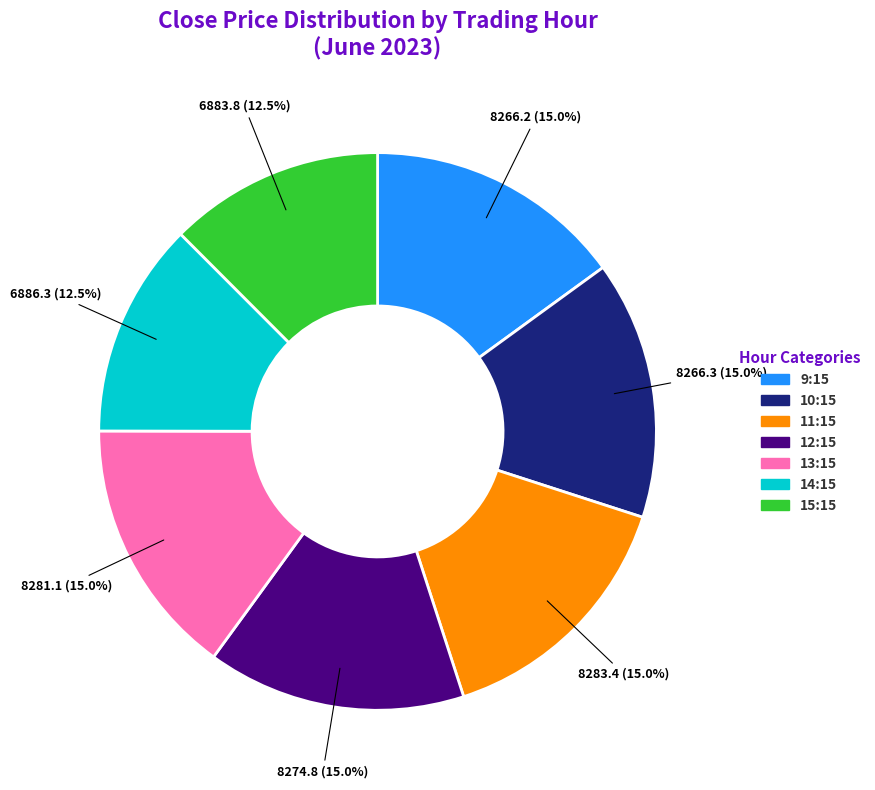

Is there a majority slice in this chart?

No